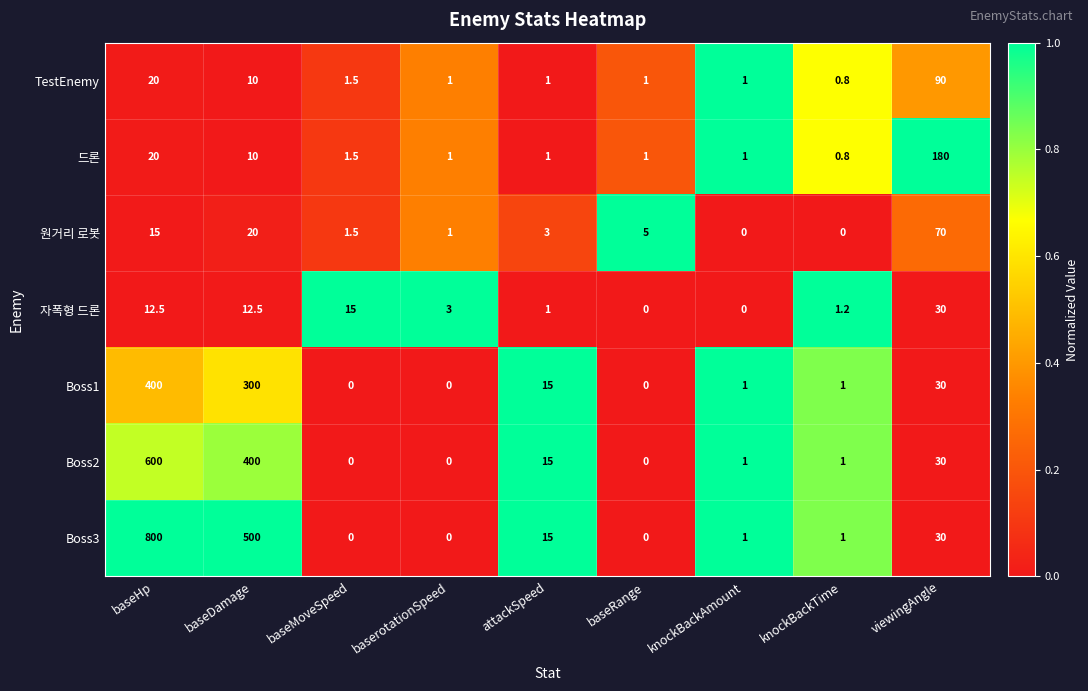

How many distinct data groups are displayed?

7